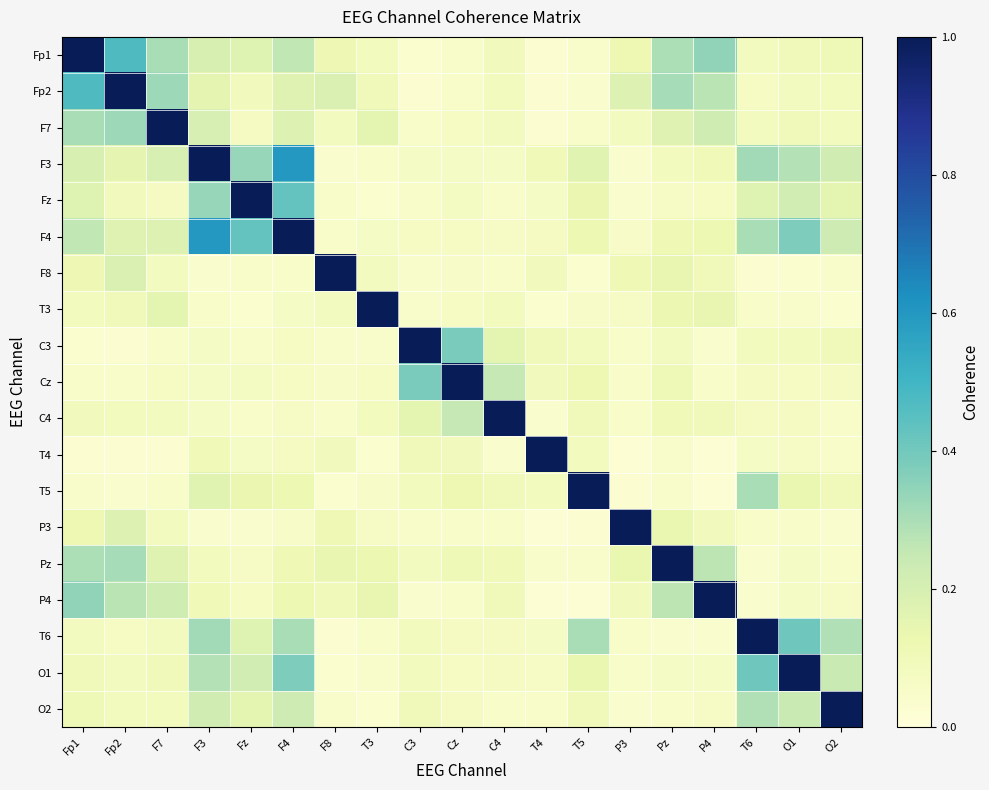

Reading left to right, what are all the values shown in this chart?

Fp1: Fp1=1.0	Fp2=0.5	F7=0.3	F3=0.2	Fz=0.2	F4=0.3	F8=0.1	T3=0.1	C3=0.0	Cz=0.1	C4=0.1	T4=0.0	T5=0.0	P3=0.1	Pz=0.3	P4=0.3	T6=0.1	O1=0.1	O2=0.1
Fp2: Fp1=0.5	Fp2=1.0	F7=0.3	F3=0.2	Fz=0.1	F4=0.2	F8=0.2	T3=0.1	C3=0.0	Cz=0.1	C4=0.1	T4=0.0	T5=0.0	P3=0.2	Pz=0.3	P4=0.3	T6=0.1	O1=0.1	O2=0.1
F7: Fp1=0.3	Fp2=0.3	F7=1.0	F3=0.2	Fz=0.1	F4=0.2	F8=0.1	T3=0.2	C3=0.1	Cz=0.1	C4=0.1	T4=0.0	T5=0.1	P3=0.1	Pz=0.2	P4=0.2	T6=0.1	O1=0.1	O2=0.1
F3: Fp1=0.2	Fp2=0.2	F7=0.2	F3=1.0	Fz=0.3	F4=0.6	F8=0.0	T3=0.0	C3=0.1	Cz=0.1	C4=0.1	T4=0.1	T5=0.2	P3=0.0	Pz=0.1	P4=0.1	T6=0.3	O1=0.3	O2=0.2
Fz: Fp1=0.2	Fp2=0.1	F7=0.1	F3=0.3	Fz=1.0	F4=0.4	F8=0.0	T3=0.0	C3=0.1	Cz=0.1	C4=0.1	T4=0.1	T5=0.1	P3=0.0	Pz=0.1	P4=0.1	T6=0.2	O1=0.2	O2=0.2
F4: Fp1=0.3	Fp2=0.2	F7=0.2	F3=0.6	Fz=0.4	F4=1.0	F8=0.1	T3=0.1	C3=0.1	Cz=0.1	C4=0.1	T4=0.1	T5=0.1	P3=0.1	Pz=0.1	P4=0.1	T6=0.3	O1=0.4	O2=0.2
F8: Fp1=0.1	Fp2=0.2	F7=0.1	F3=0.0	Fz=0.0	F4=0.1	F8=1.0	T3=0.1	C3=0.0	Cz=0.1	C4=0.1	T4=0.1	T5=0.0	P3=0.1	Pz=0.1	P4=0.1	T6=0.0	O1=0.0	O2=0.0
T3: Fp1=0.1	Fp2=0.1	F7=0.2	F3=0.0	Fz=0.0	F4=0.1	F8=0.1	T3=1.0	C3=0.0	Cz=0.1	C4=0.1	T4=0.0	T5=0.1	P3=0.1	Pz=0.1	P4=0.1	T6=0.1	O1=0.0	O2=0.0
C3: Fp1=0.0	Fp2=0.0	F7=0.1	F3=0.1	Fz=0.1	F4=0.1	F8=0.0	T3=0.0	C3=1.0	Cz=0.4	C4=0.2	T4=0.1	T5=0.1	P3=0.1	Pz=0.1	P4=0.0	T6=0.1	O1=0.1	O2=0.1
Cz: Fp1=0.1	Fp2=0.1	F7=0.1	F3=0.1	Fz=0.1	F4=0.1	F8=0.1	T3=0.1	C3=0.4	Cz=1.0	C4=0.3	T4=0.1	T5=0.1	P3=0.1	Pz=0.1	P4=0.1	T6=0.1	O1=0.1	O2=0.1
C4: Fp1=0.1	Fp2=0.1	F7=0.1	F3=0.1	Fz=0.1	F4=0.1	F8=0.1	T3=0.1	C3=0.2	Cz=0.3	C4=1.0	T4=0.0	T5=0.1	P3=0.1	Pz=0.1	P4=0.1	T6=0.1	O1=0.1	O2=0.1
T4: Fp1=0.0	Fp2=0.0	F7=0.0	F3=0.1	Fz=0.1	F4=0.1	F8=0.1	T3=0.0	C3=0.1	Cz=0.1	C4=0.0	T4=1.0	T5=0.1	P3=0.0	Pz=0.0	P4=0.0	T6=0.1	O1=0.1	O2=0.0
T5: Fp1=0.0	Fp2=0.0	F7=0.1	F3=0.2	Fz=0.1	F4=0.1	F8=0.0	T3=0.1	C3=0.1	Cz=0.1	C4=0.1	T4=0.1	T5=1.0	P3=0.0	Pz=0.0	P4=0.0	T6=0.3	O1=0.1	O2=0.1
P3: Fp1=0.1	Fp2=0.2	F7=0.1	F3=0.0	Fz=0.0	F4=0.1	F8=0.1	T3=0.1	C3=0.1	Cz=0.1	C4=0.1	T4=0.0	T5=0.0	P3=1.0	Pz=0.1	P4=0.1	T6=0.0	O1=0.0	O2=0.0
Pz: Fp1=0.3	Fp2=0.3	F7=0.2	F3=0.1	Fz=0.1	F4=0.1	F8=0.1	T3=0.1	C3=0.1	Cz=0.1	C4=0.1	T4=0.0	T5=0.0	P3=0.1	Pz=1.0	P4=0.3	T6=0.0	O1=0.1	O2=0.0
P4: Fp1=0.3	Fp2=0.3	F7=0.2	F3=0.1	Fz=0.1	F4=0.1	F8=0.1	T3=0.1	C3=0.0	Cz=0.1	C4=0.1	T4=0.0	T5=0.0	P3=0.1	Pz=0.3	P4=1.0	T6=0.0	O1=0.1	O2=0.1
T6: Fp1=0.1	Fp2=0.1	F7=0.1	F3=0.3	Fz=0.2	F4=0.3	F8=0.0	T3=0.1	C3=0.1	Cz=0.1	C4=0.1	T4=0.1	T5=0.3	P3=0.0	Pz=0.0	P4=0.0	T6=1.0	O1=0.4	O2=0.3
O1: Fp1=0.1	Fp2=0.1	F7=0.1	F3=0.3	Fz=0.2	F4=0.4	F8=0.0	T3=0.0	C3=0.1	Cz=0.1	C4=0.1	T4=0.1	T5=0.1	P3=0.0	Pz=0.1	P4=0.1	T6=0.4	O1=1.0	O2=0.2
O2: Fp1=0.1	Fp2=0.1	F7=0.1	F3=0.2	Fz=0.2	F4=0.2	F8=0.0	T3=0.0	C3=0.1	Cz=0.1	C4=0.1	T4=0.0	T5=0.1	P3=0.0	Pz=0.0	P4=0.1	T6=0.3	O1=0.2	O2=1.0